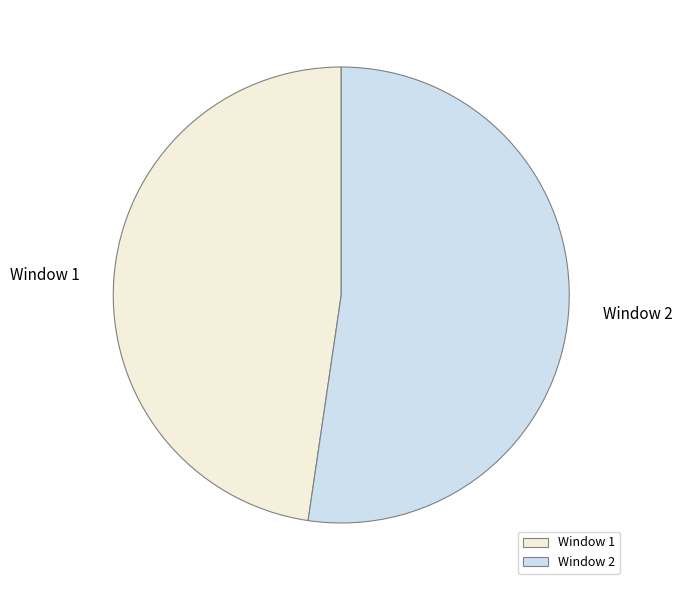

Is the sum of Window 2 and Window 1 greater than half?

Yes